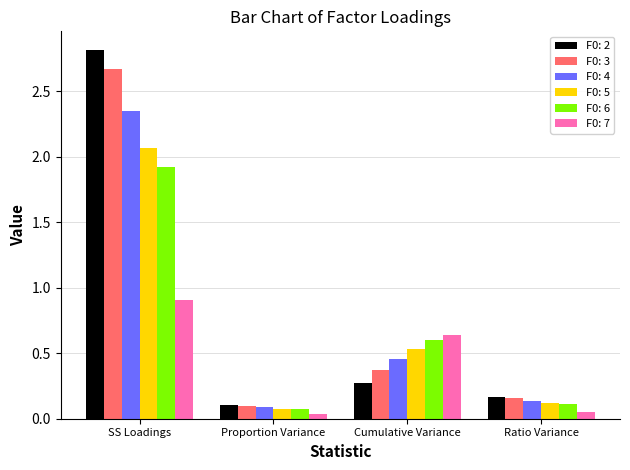

What is the maximum value shown in the chart?

2.8